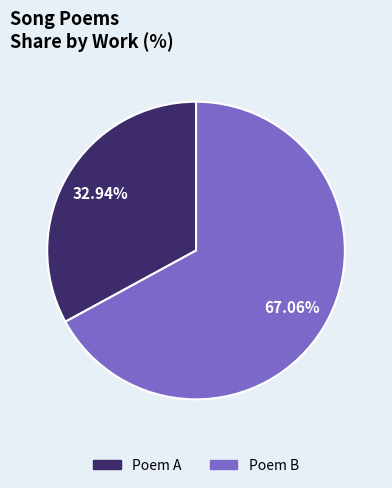

How many slices are in this pie chart?

2